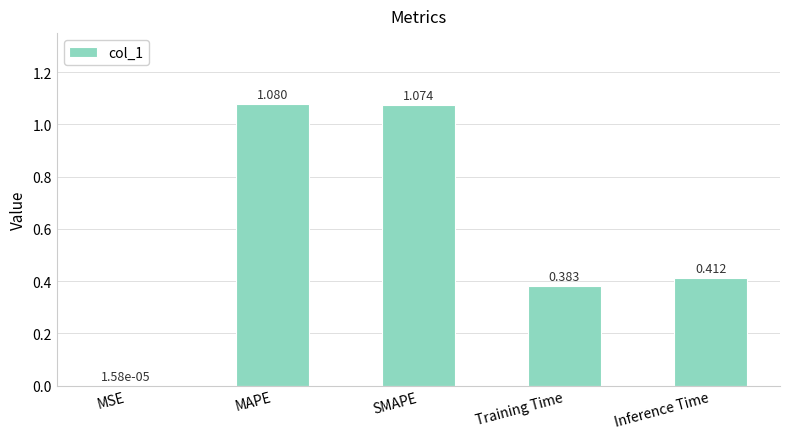

How many distinct data groups are displayed?

1